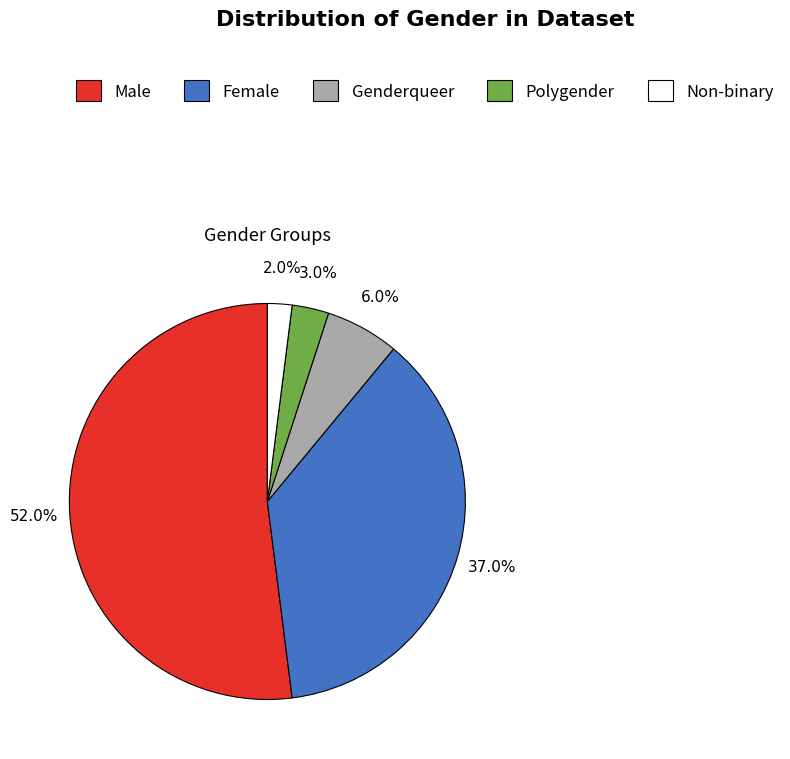

Is there any slice that represents more than half of the pie?

Yes